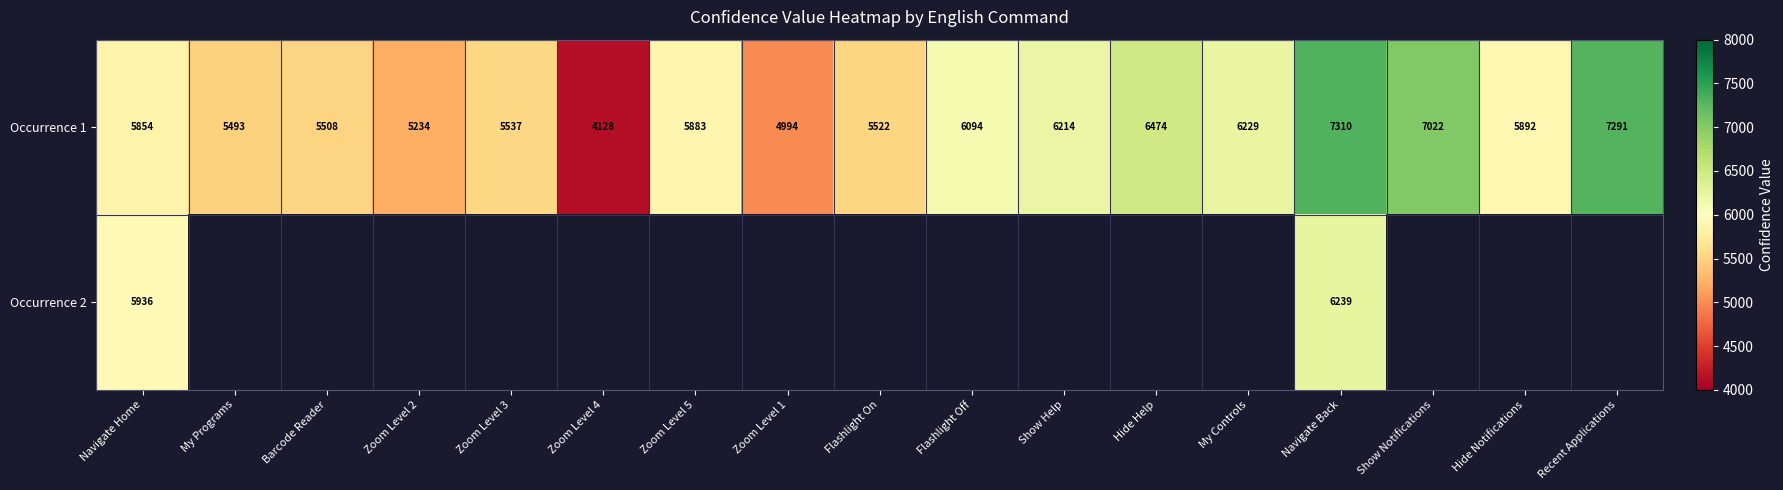

Count the number of data series in this chart.

2